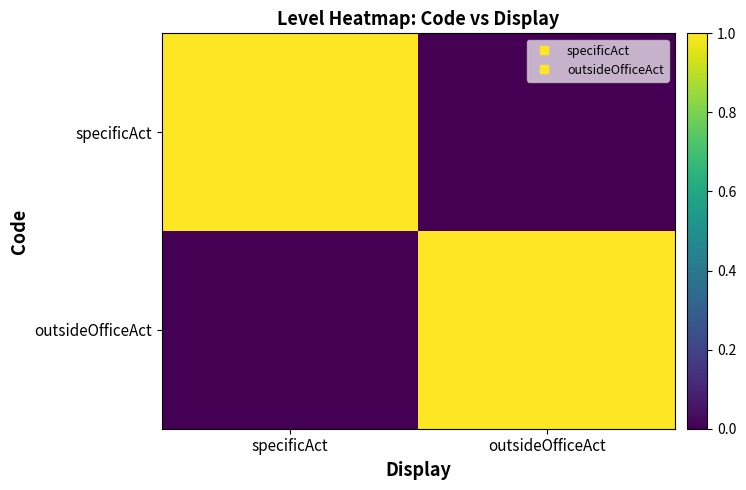

At how many categories does at least one series exceed 0?

2